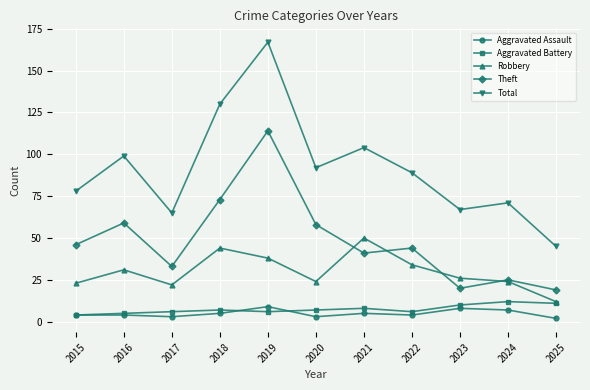

What is the value of the Robbery point at the 6th from the left?

24